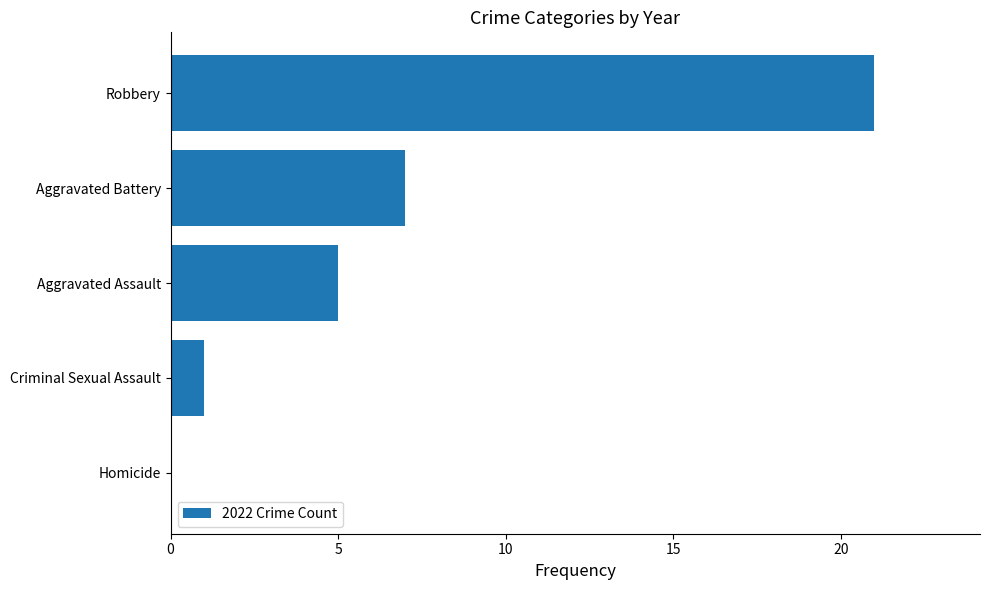

Reading bottom to top, extract all data points from this chart.

Homicide=0	Criminal Sexual Assault=1	Aggravated Assault=5	Aggravated Battery=7	Robbery=21